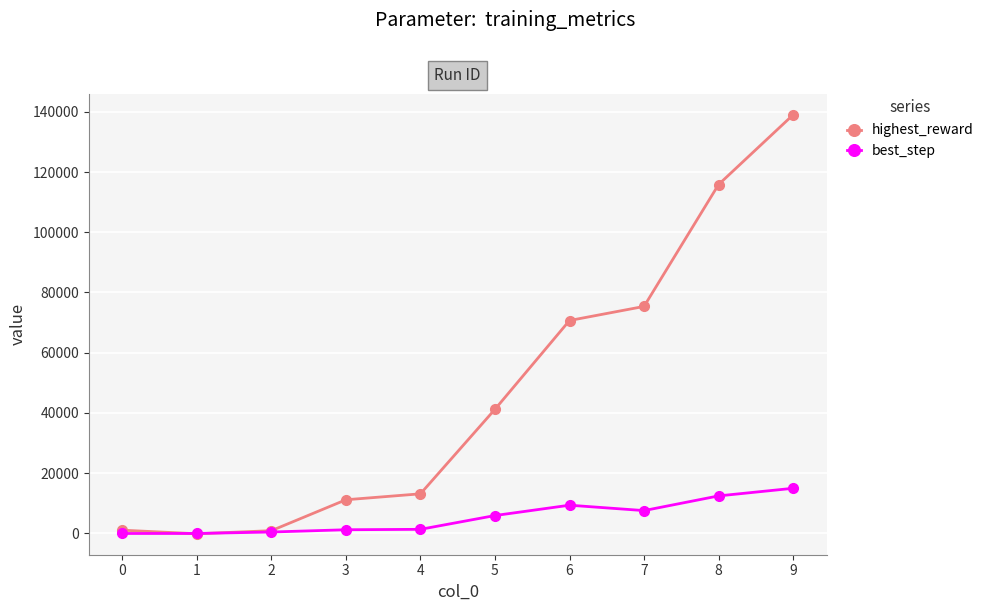

List the series in order of their peak value, highest first.

highest_reward, best_step